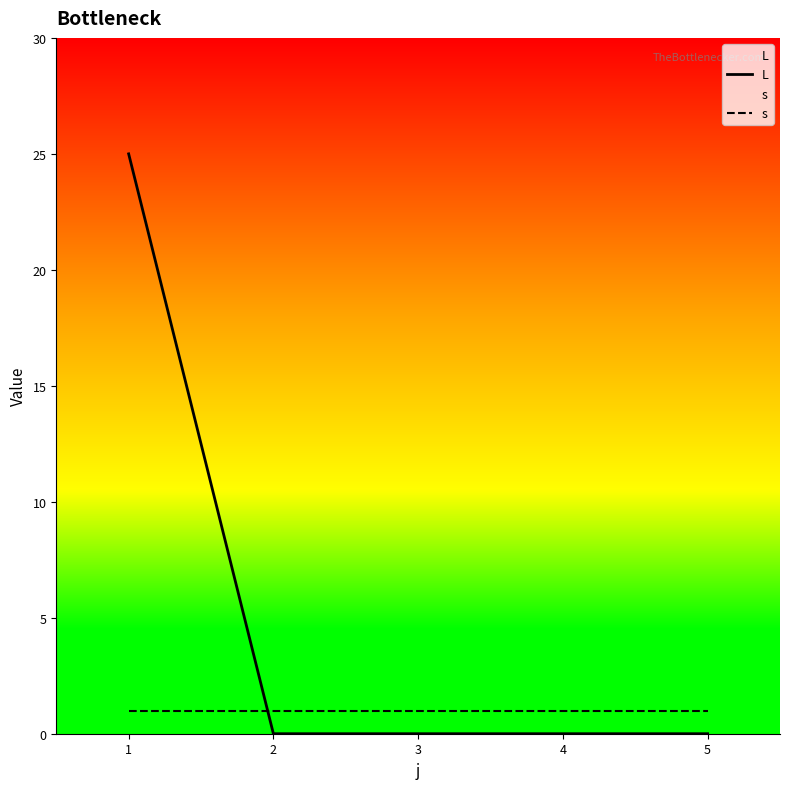

Which series ends up on top after the final intersection of L and s?

s